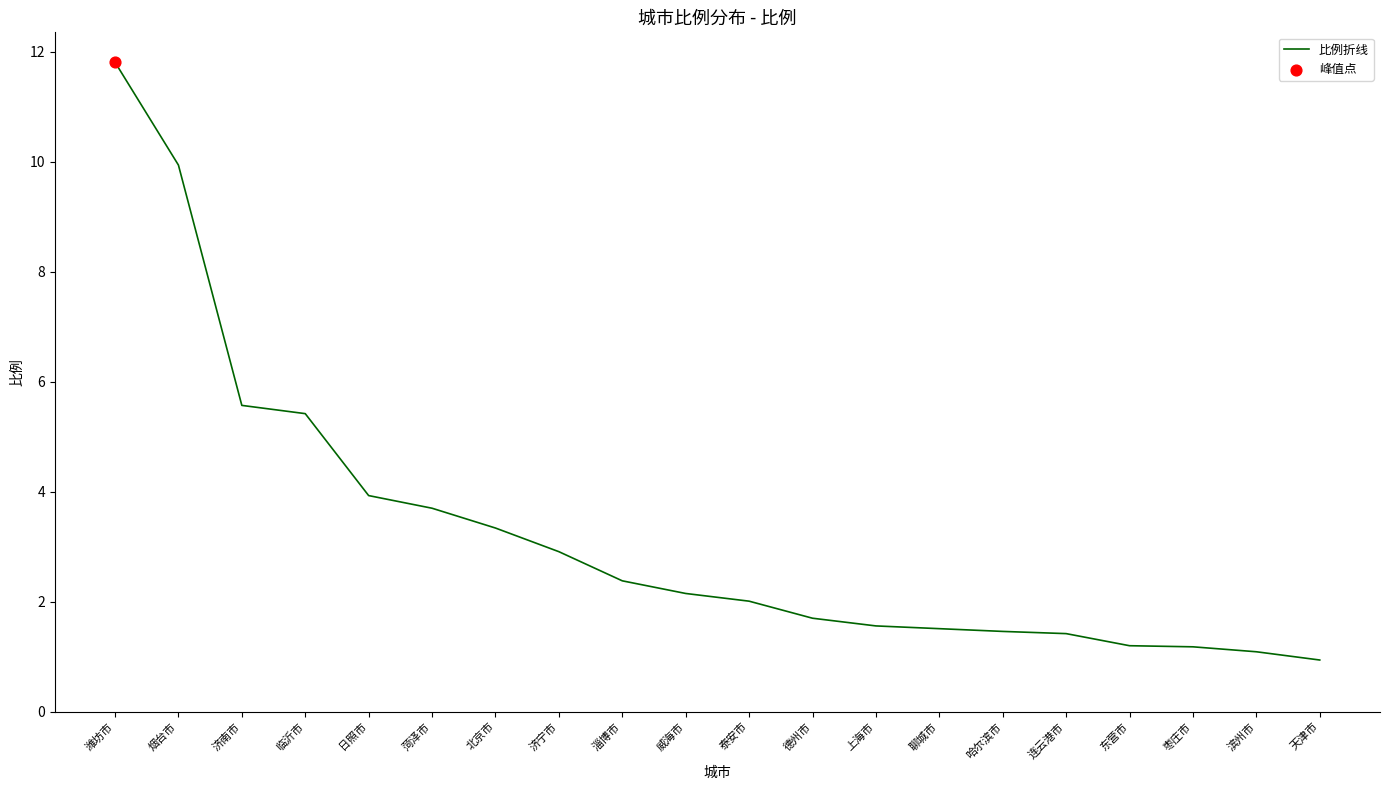

Which has a higher value, 淄博市 or 临沂市?

临沂市